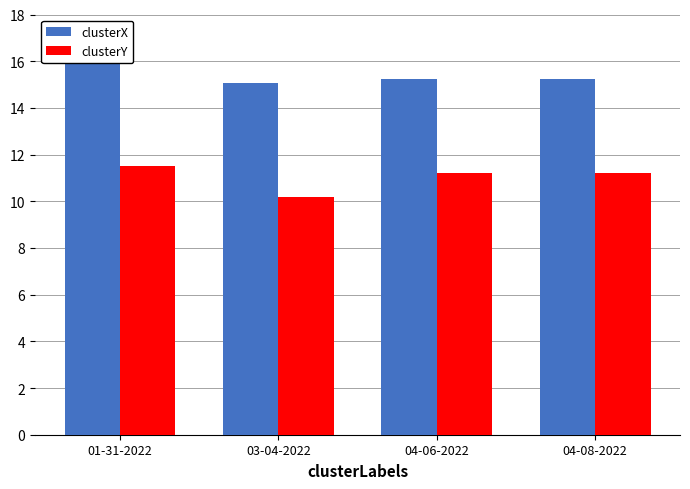

Rank the series by their average value, from highest to lowest.

clusterX, clusterY